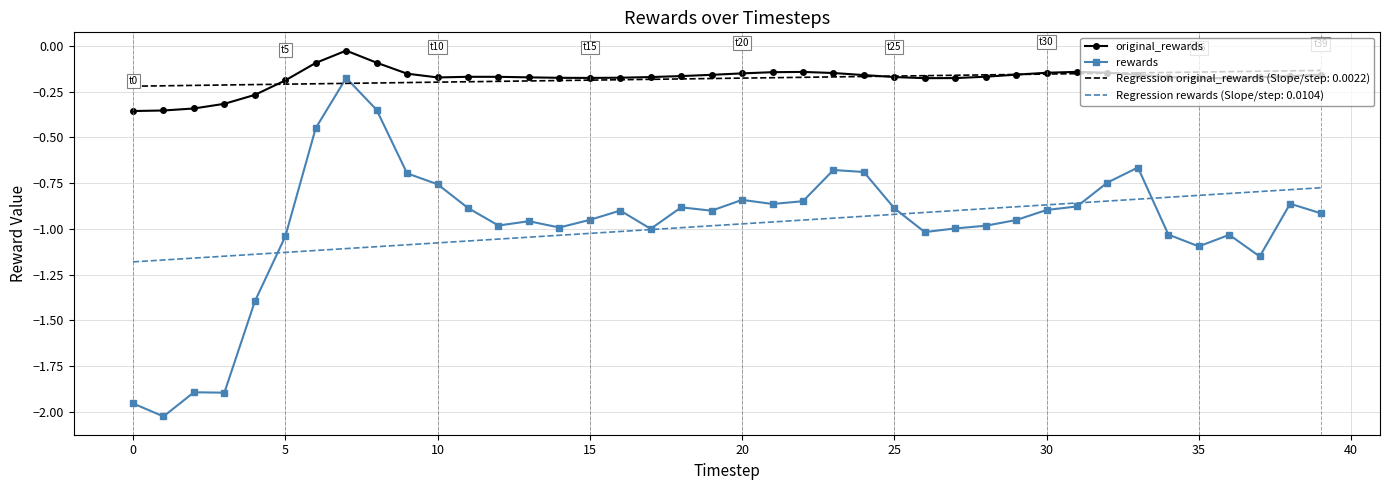

Which series has the largest range (max minus min)?

rewards